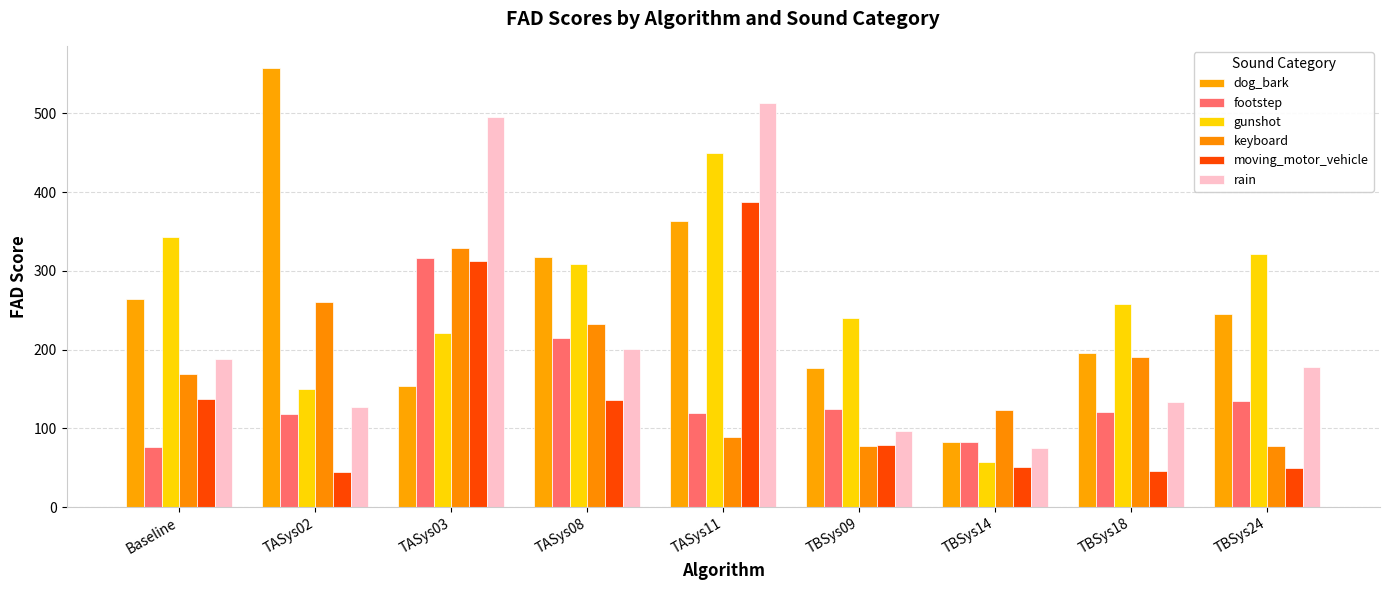

Which category has the lowest value in the footstep series?

Baseline